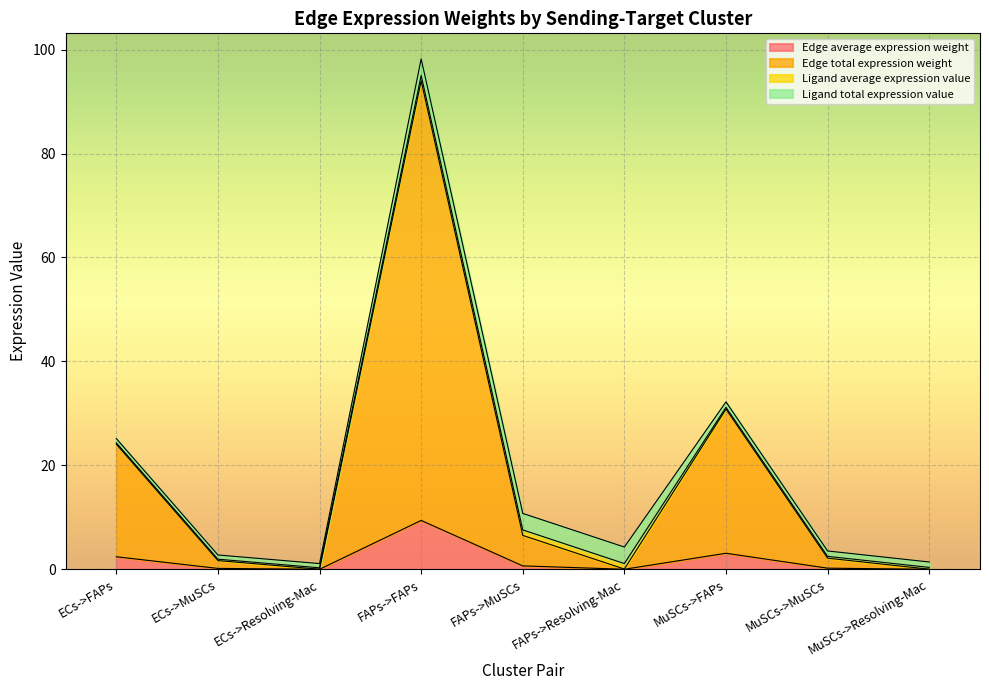

What is the label of the 8th point from the right?

ECs->MuSCs